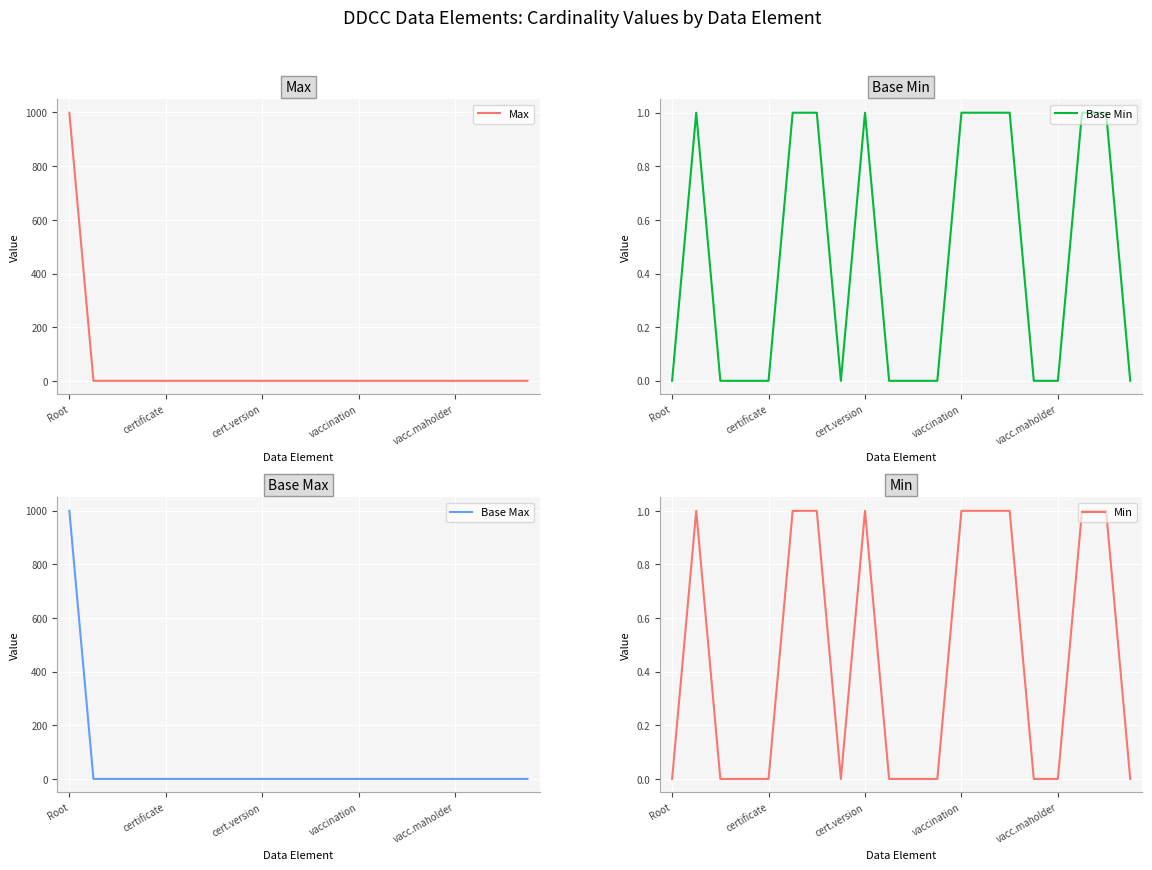

At which label does Max reach its peak?

Root